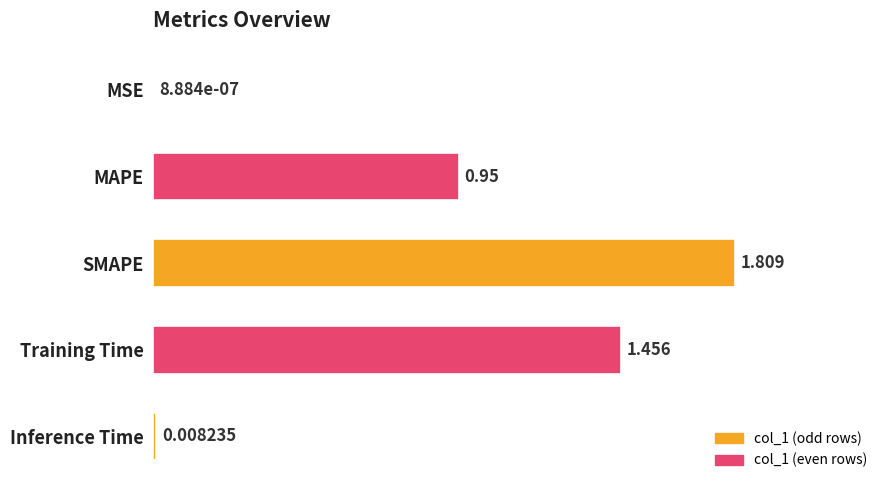

Which label corresponds to the largest value in the chart?

SMAPE